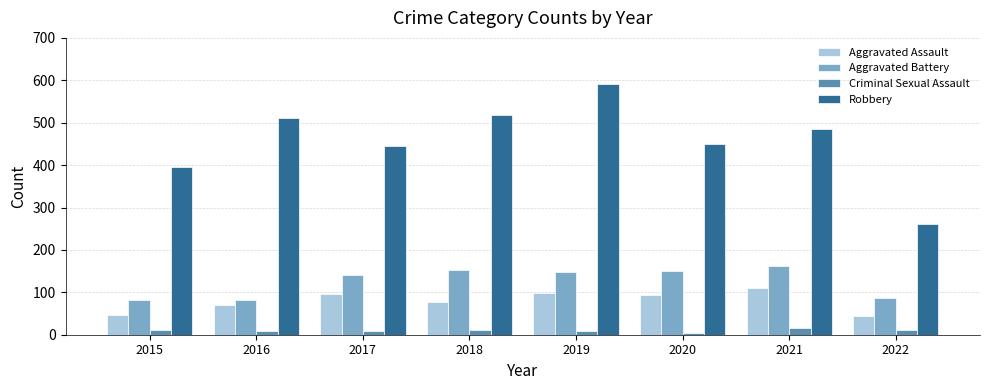

True or false: Robbery has a value of 484 at 2021.

True